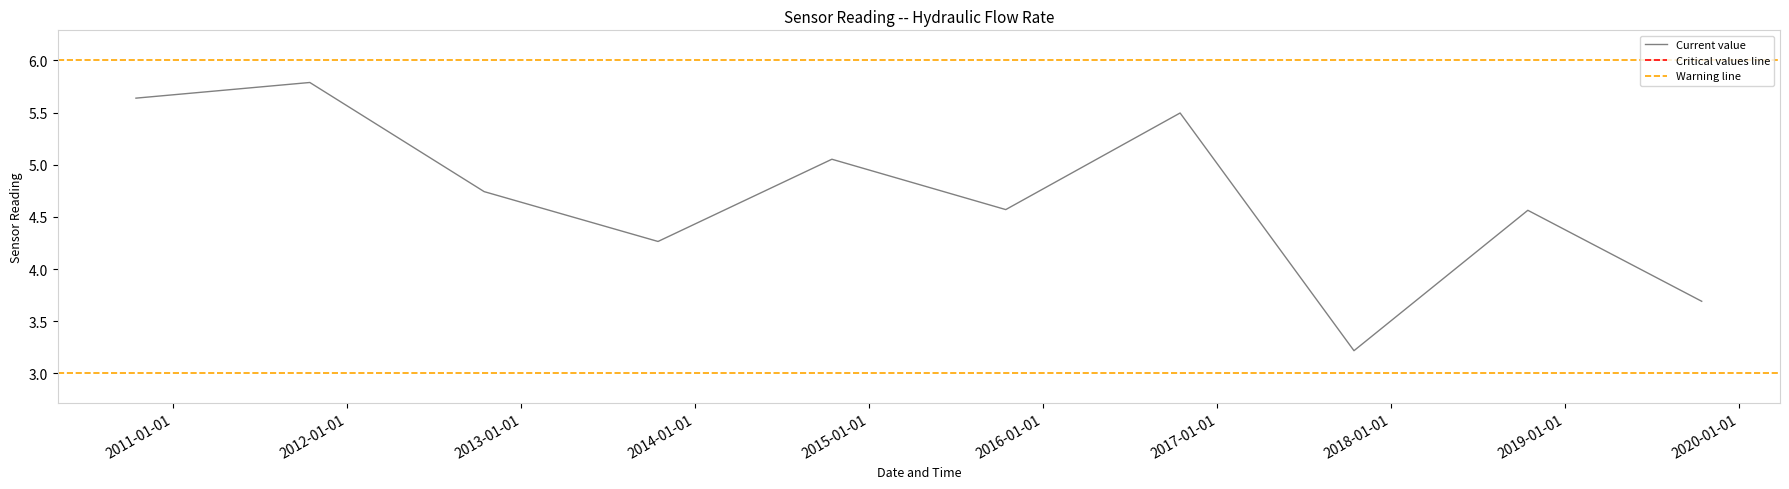

Is this an area chart (filled region under the line)?

No